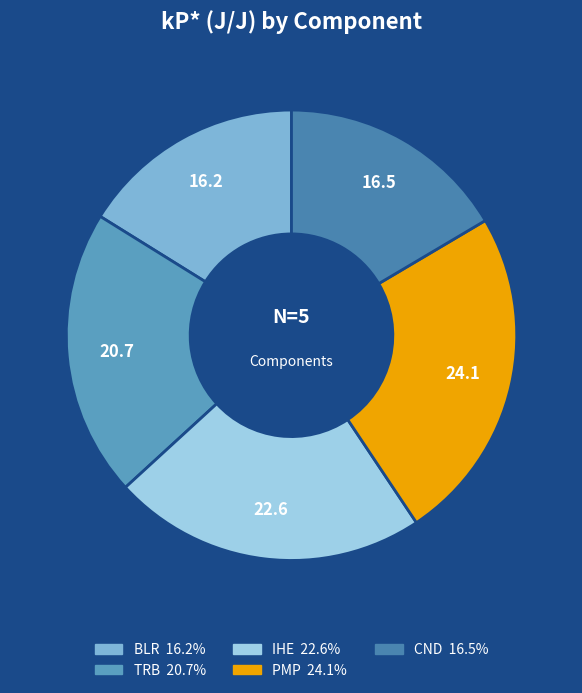

Does CND represent more than half of the total?

No